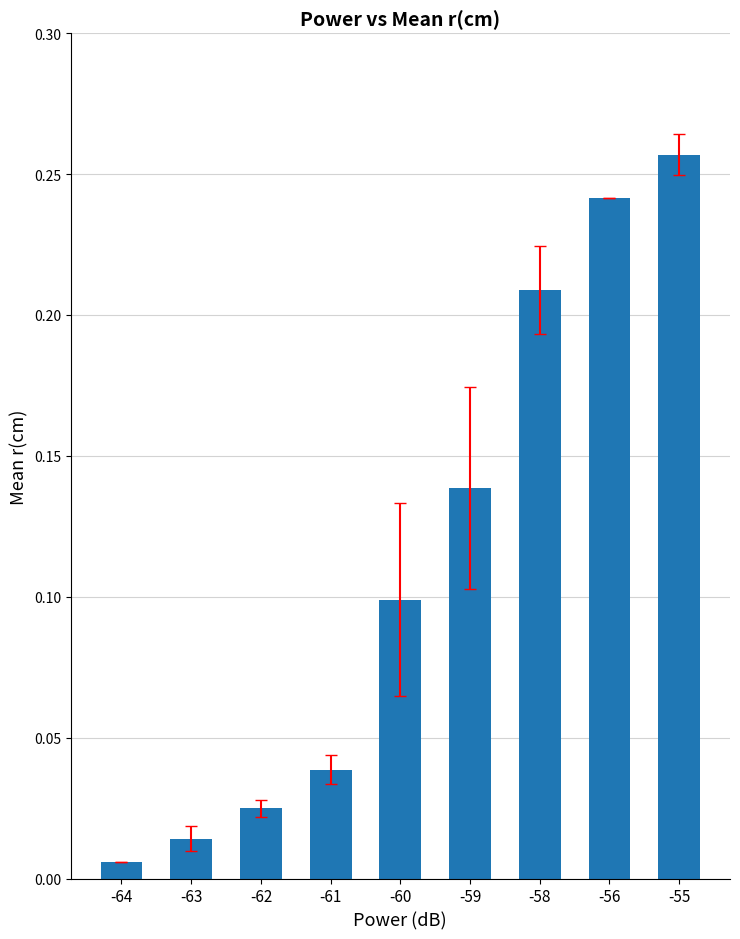

Rank the categories by value from lowest to highest.

-64, -63, -62, -61, -60, -59, -58, -56, -55